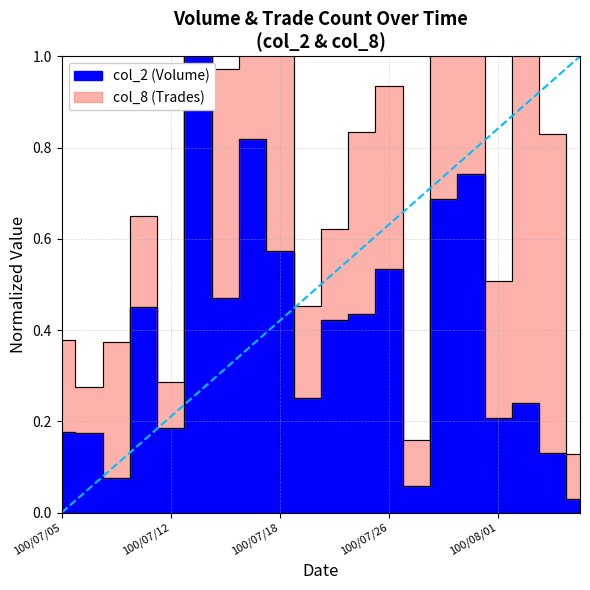

List the labels in order of value, largest first.

100/07/13, 100/07/15, 100/07/29, 100/07/28, 100/07/18, 100/07/26, 100/07/14, 100/07/11, 100/07/25, 100/07/20, 100/07/19, 100/08/02, 100/08/01, 100/07/12, 100/07/05, 100/07/06, 100/08/03, 100/07/07, 100/07/27, 100/08/04